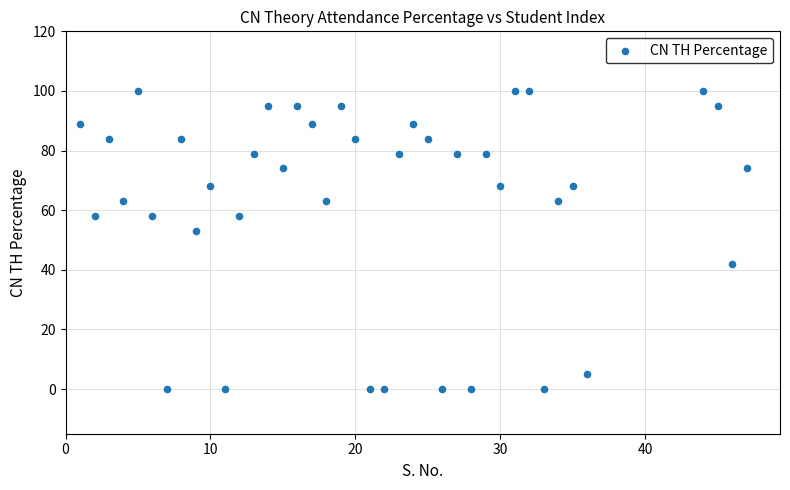

What Y value in the scatter plot is closest to 50?

53